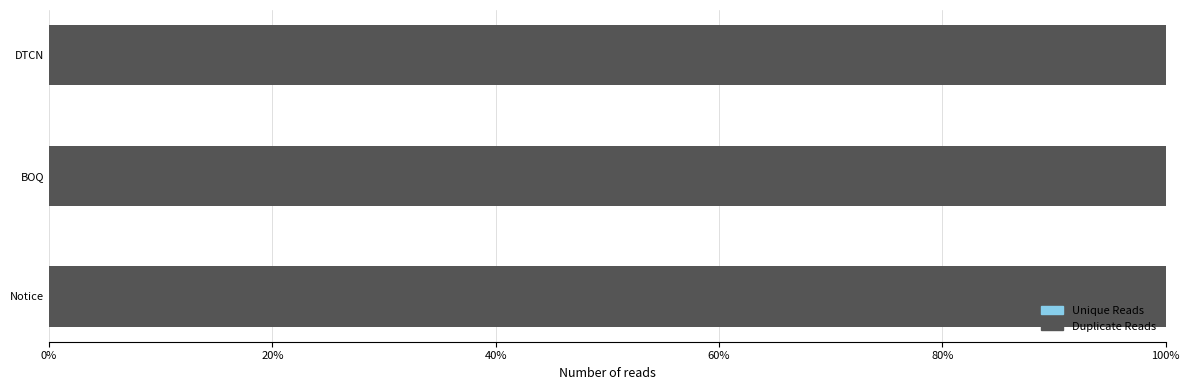

What are all the series names shown in the legend?

Unique Reads, Duplicate Reads